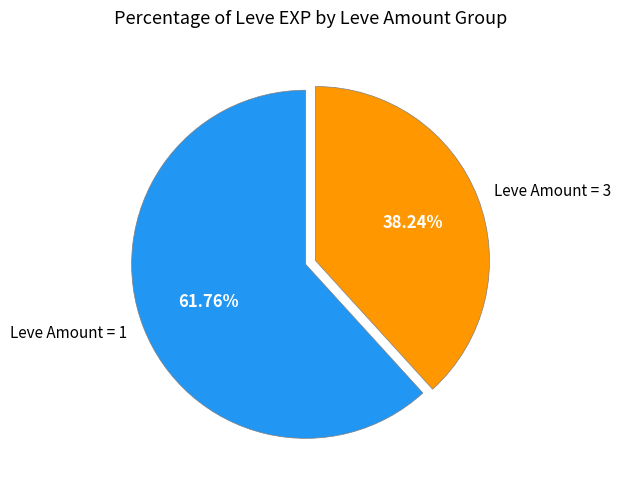

Do Leve Amount = 3 and Leve Amount = 1 together represent more than half of the pie?

Yes